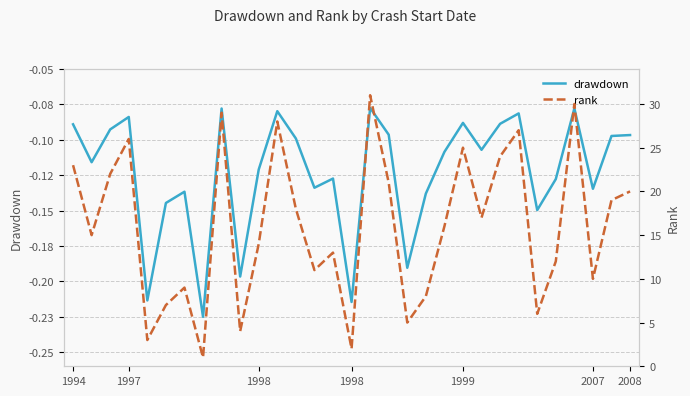

True or false: drawdown has a value of -0.1 at 14.

True